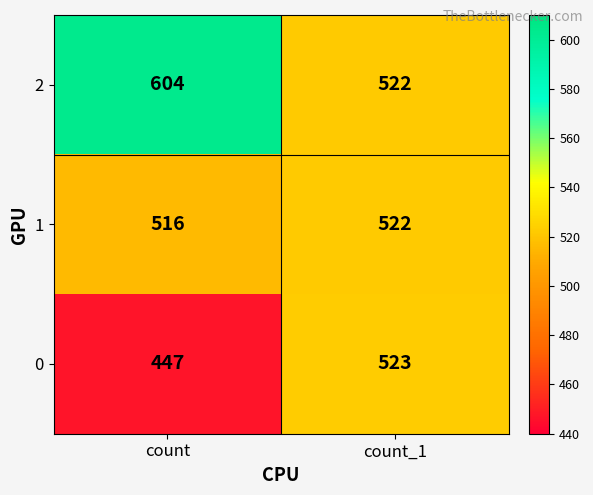

Reading left to right, extract all data points from this chart.

2: 604	522
1: 516	522
0: 447	523